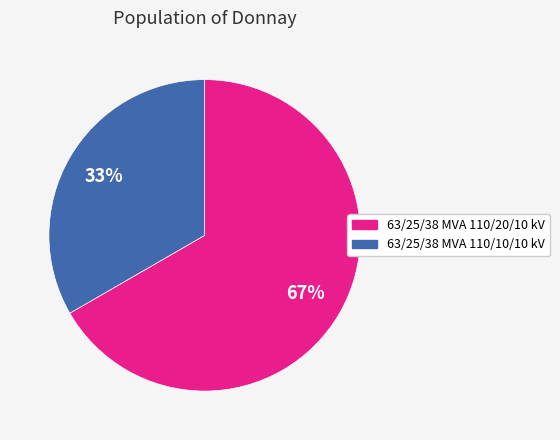

To the nearest percent, what percentage of the pie is 63/25/38 MVA 110/10/10 kV?

33%